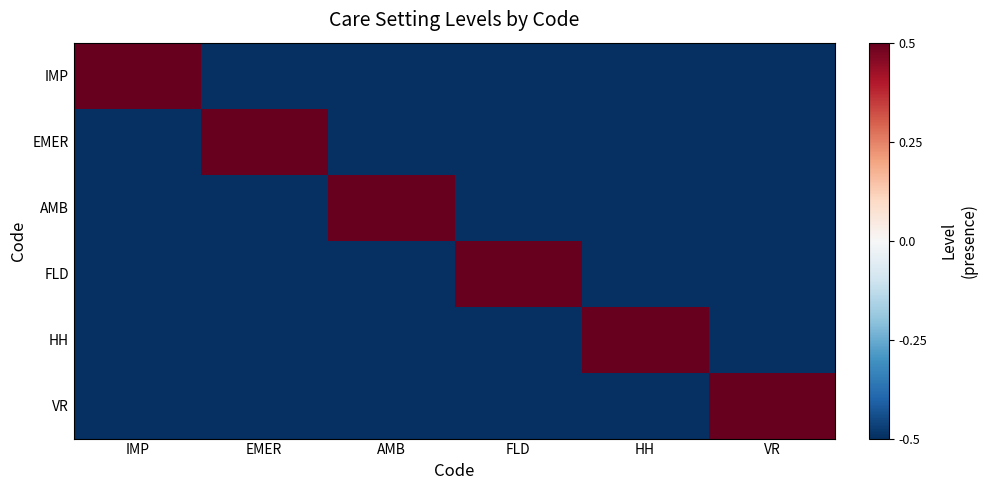

Which series has the largest total across all categories?

IMP